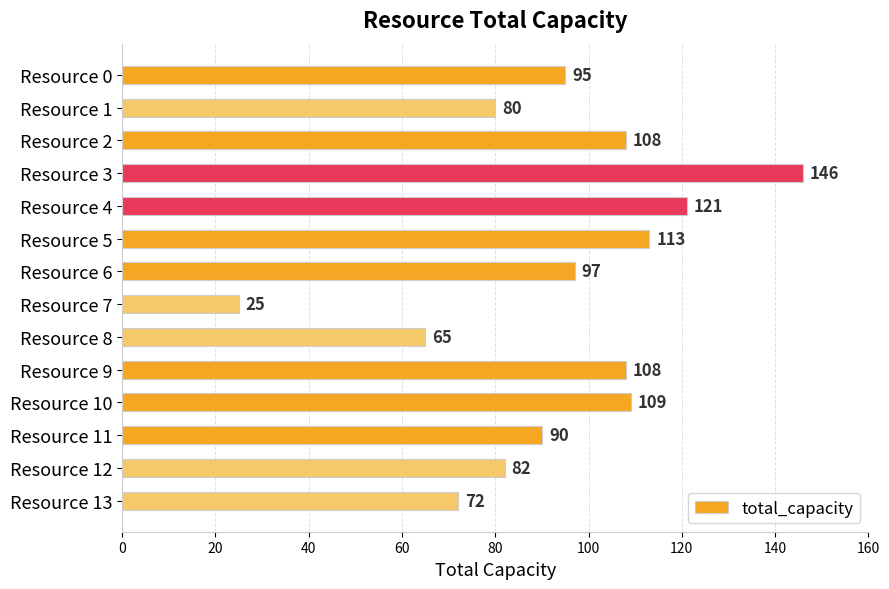

How many categories are shown in the chart?

14